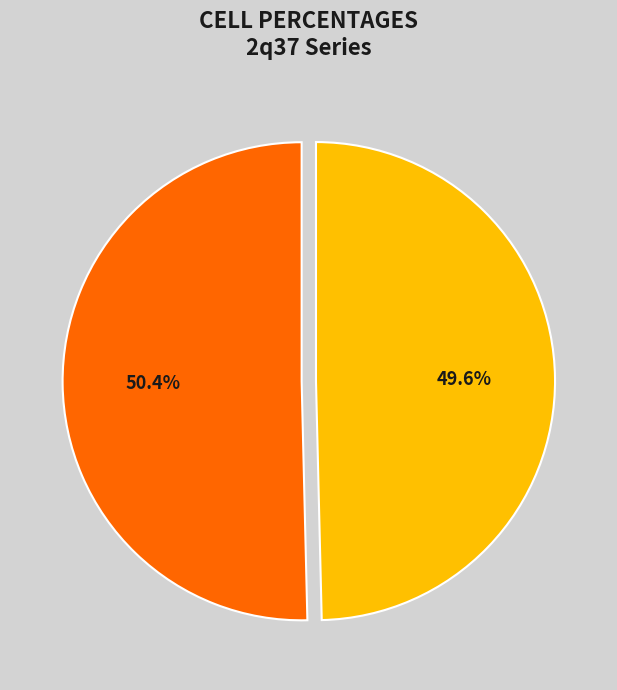

Is there any slice that represents more than half of the pie?

Yes